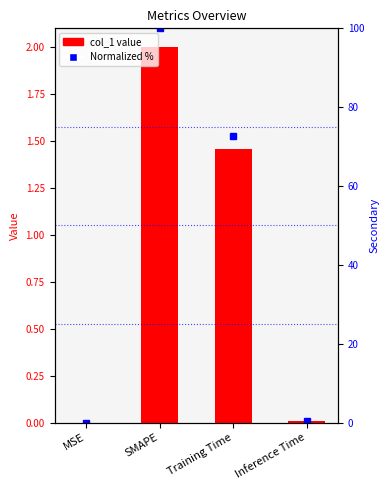

The chart shows a value of 0.0 at Inference Time. True or false?

False